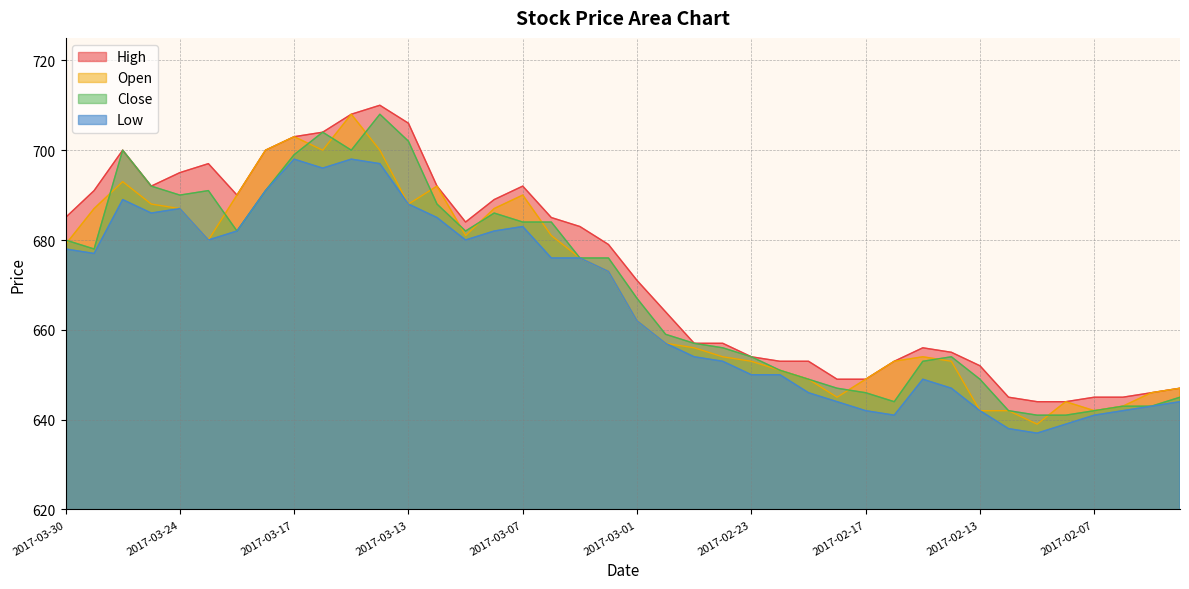

Which series has the largest total across all categories?

High